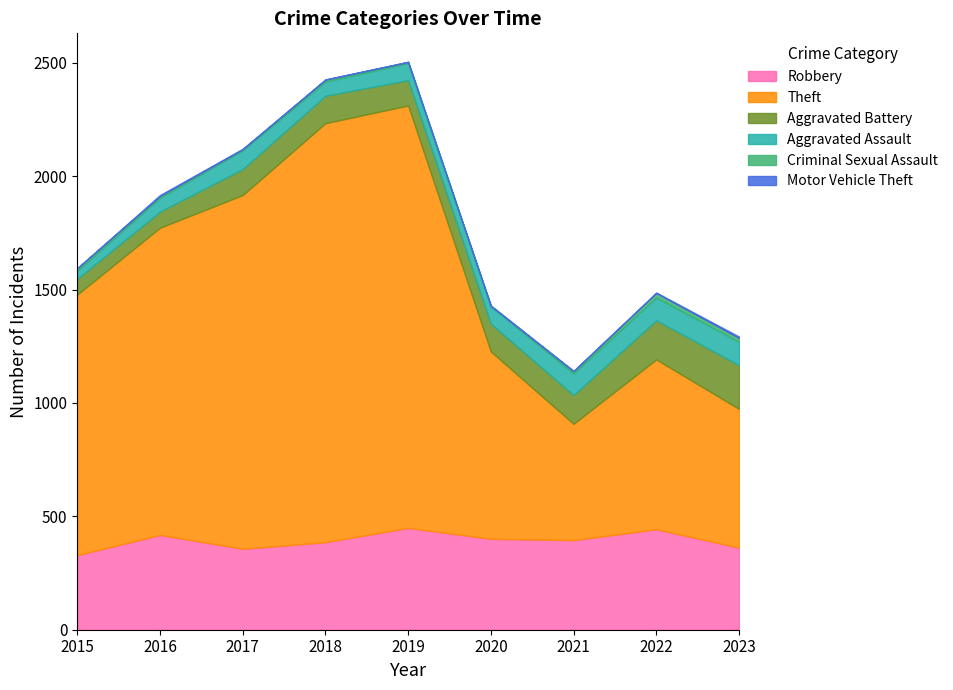

What is the difference between the highest and lowest values at 2023?

606